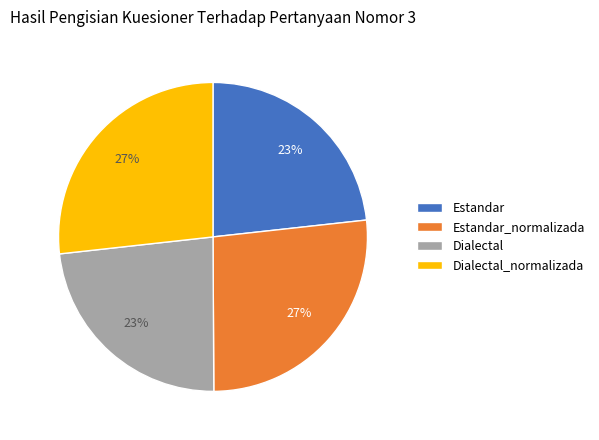

Is Estandar_normalizada the majority of the pie?

No